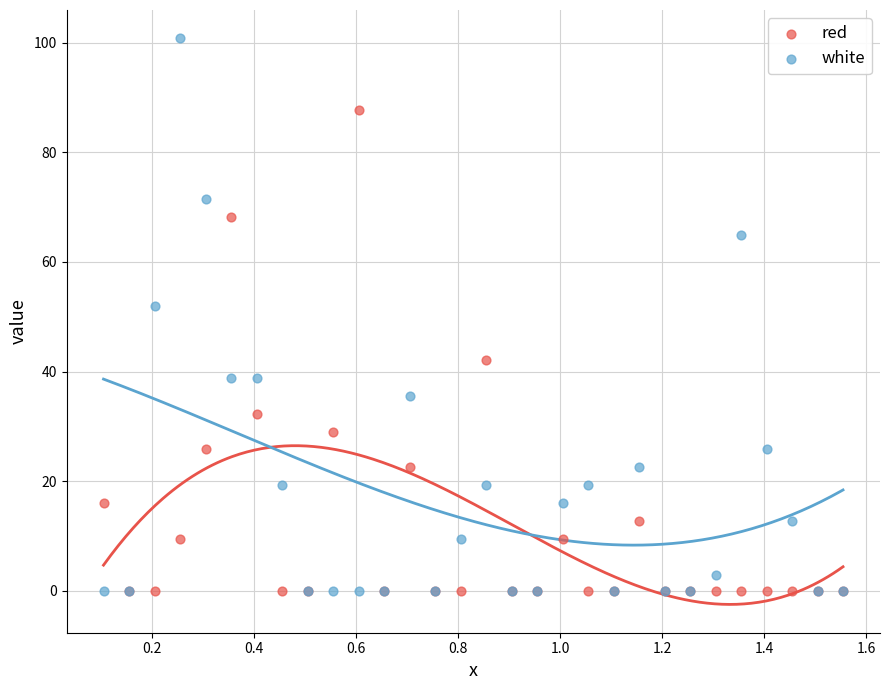

Across all series, what Y value is closest to 50?

51.9